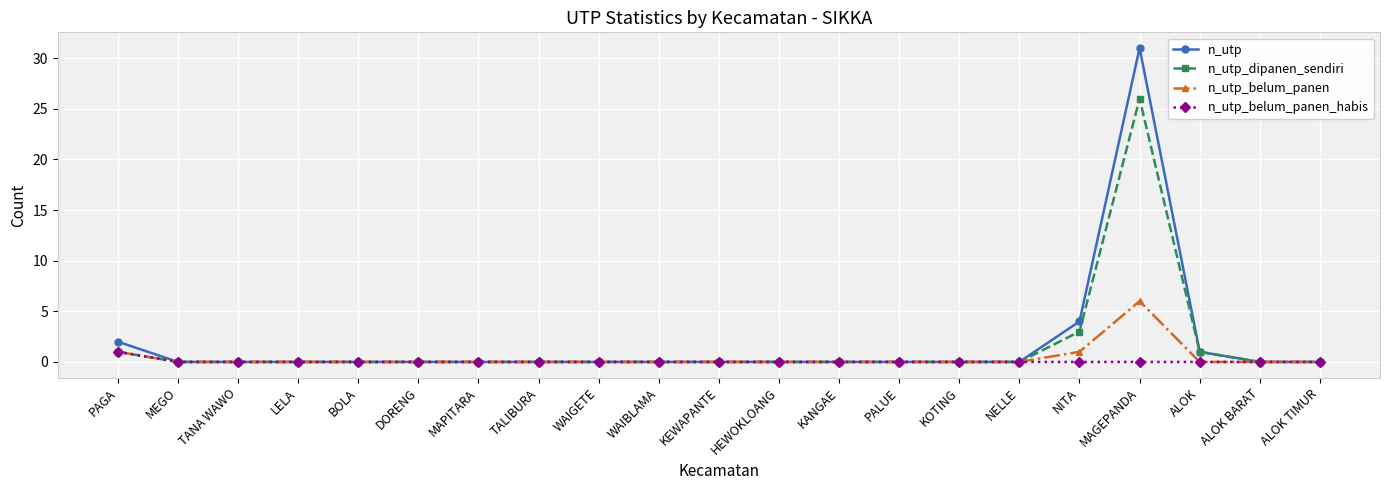

Count the number of data series in this chart.

4